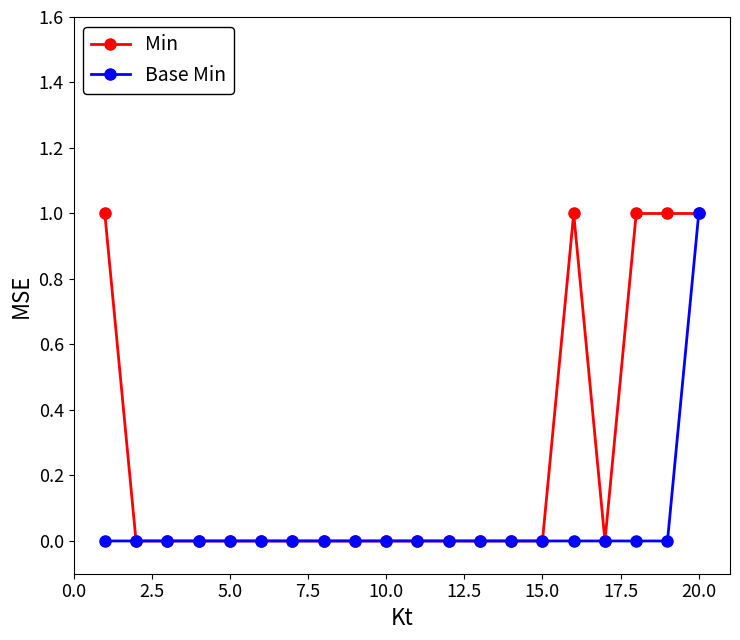

Count the number of data series in this chart.

2